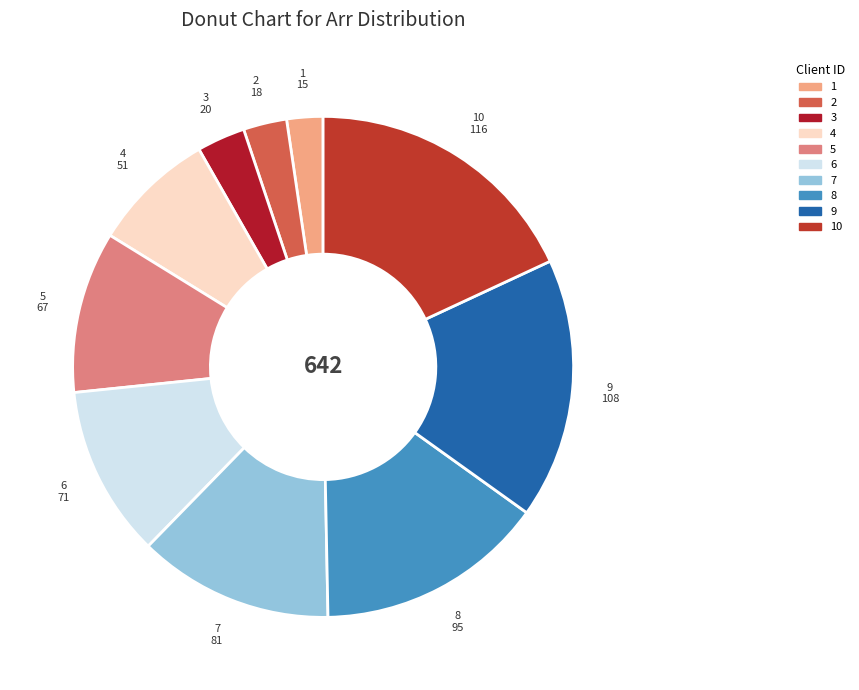

Is it true that 7 is 13% of the pie?

True